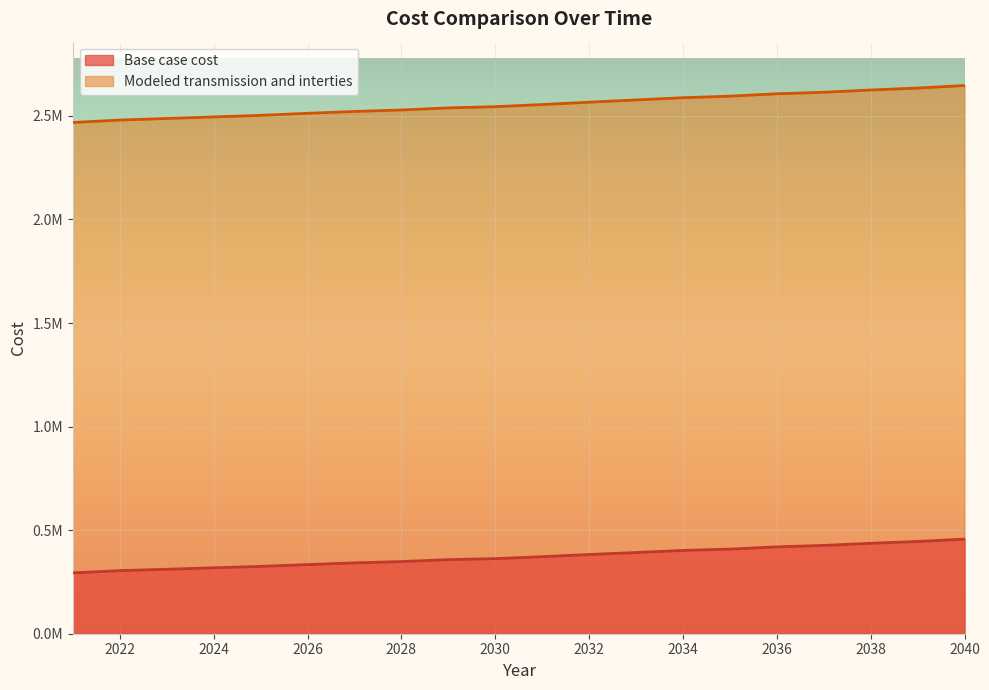

True or false: Modeled transmission and interties and Base case cost intersect in this chart.

False